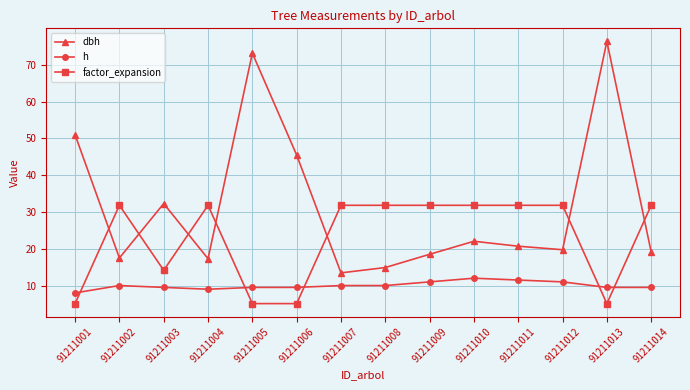

Which category has the highest value in the dbh series?

91211013